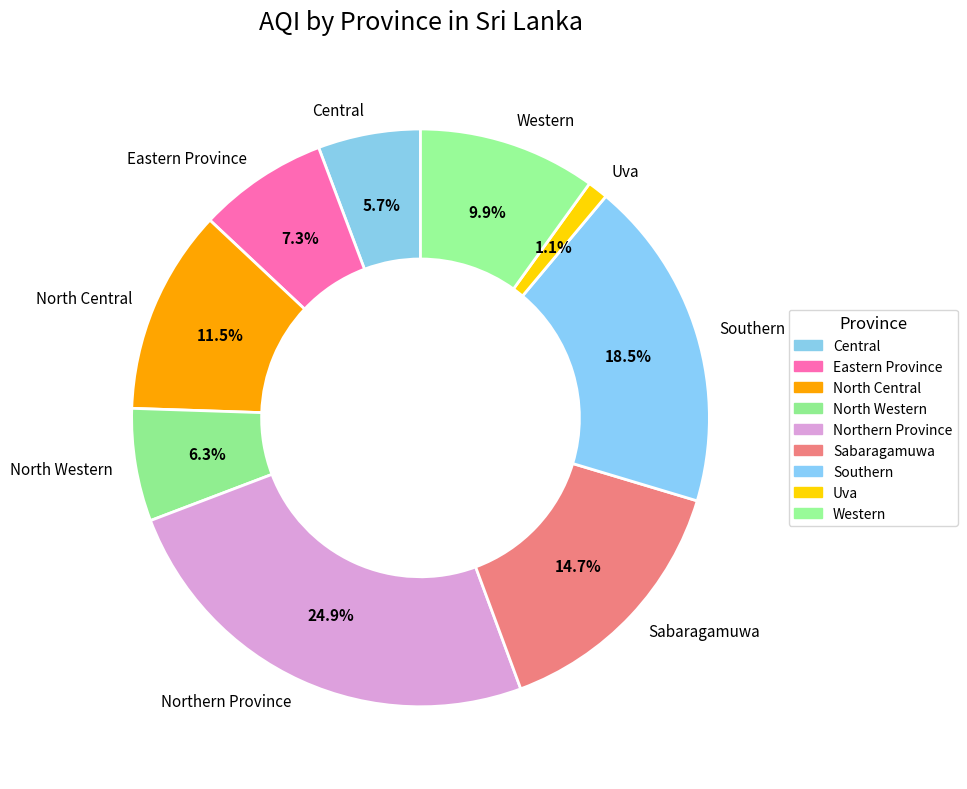

Which category has the smallest portion of the pie?

Uva